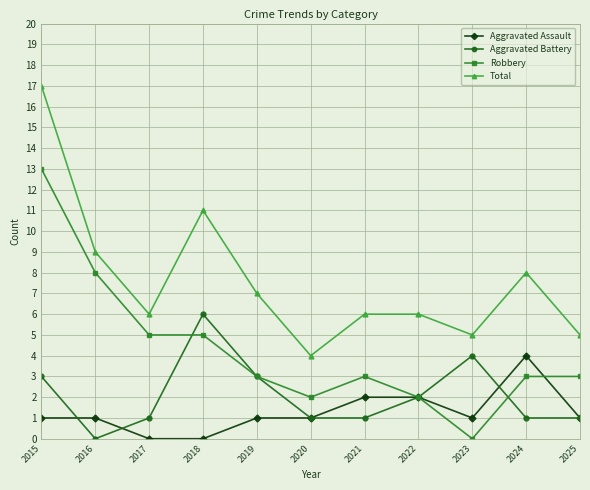

Which label corresponds to the largest value in the chart?

2015